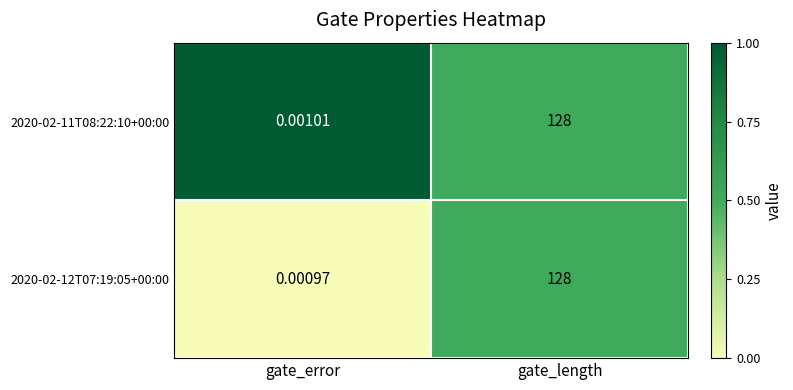

At which category is the sum across all series the highest?

gate_length